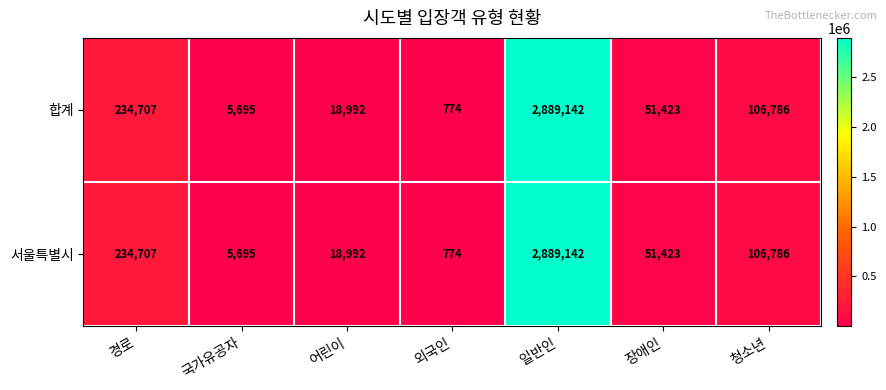

What is the smallest value displayed?

774